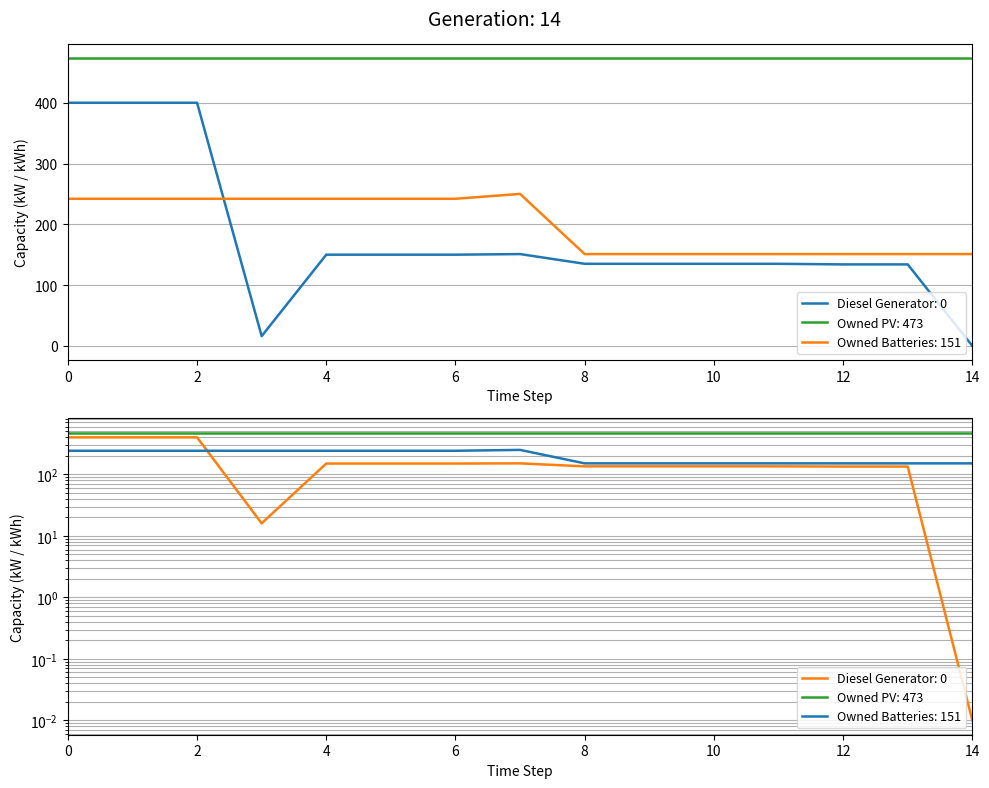

What is the label of the 15th point from the left?

14